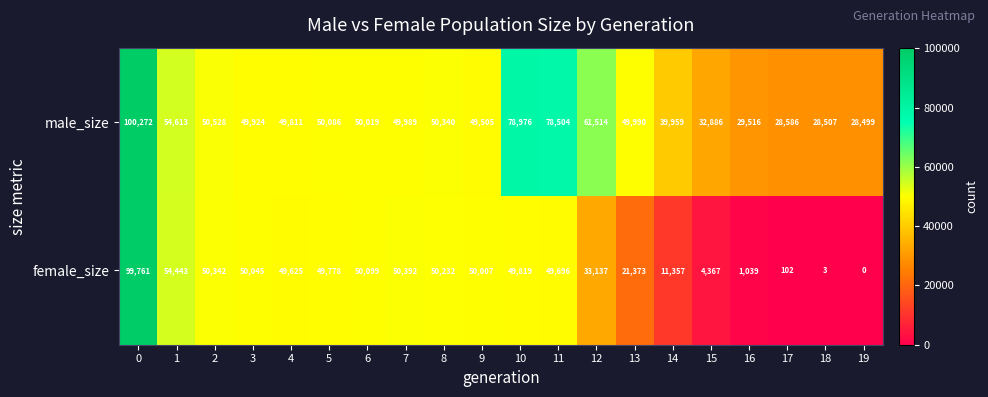

At 19, list the series in order from smallest to largest.

female_size, male_size